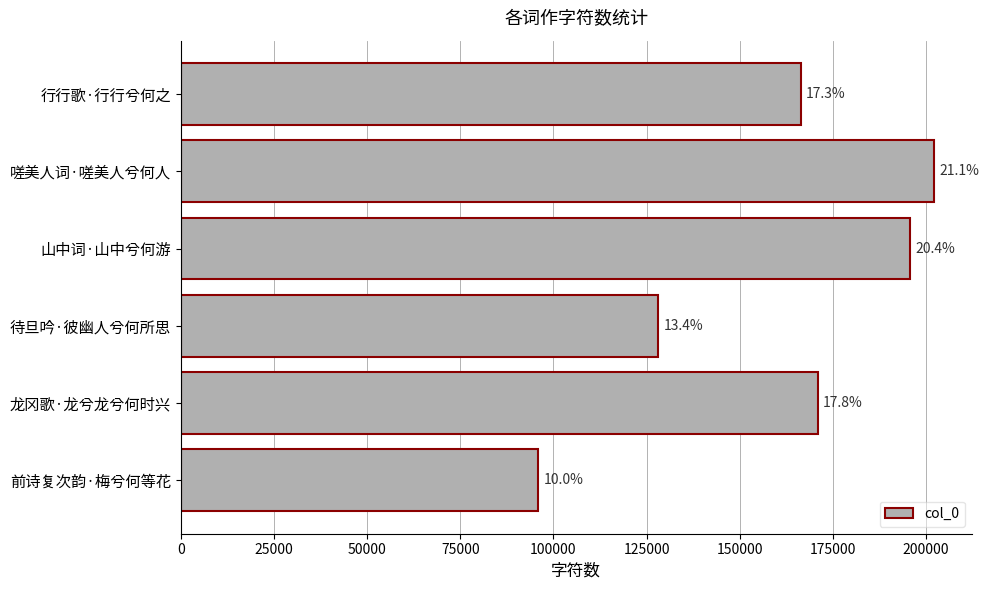

What is the difference between the maximum and second lowest values?

73941